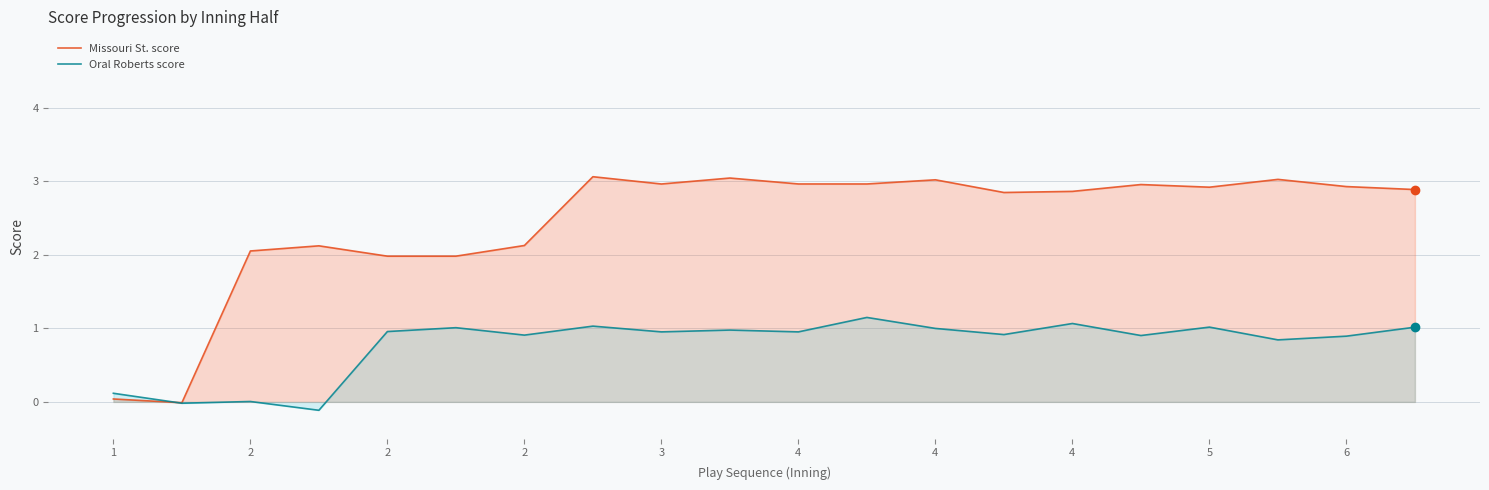

Where does the Oral Roberts score series first go above 0?

1